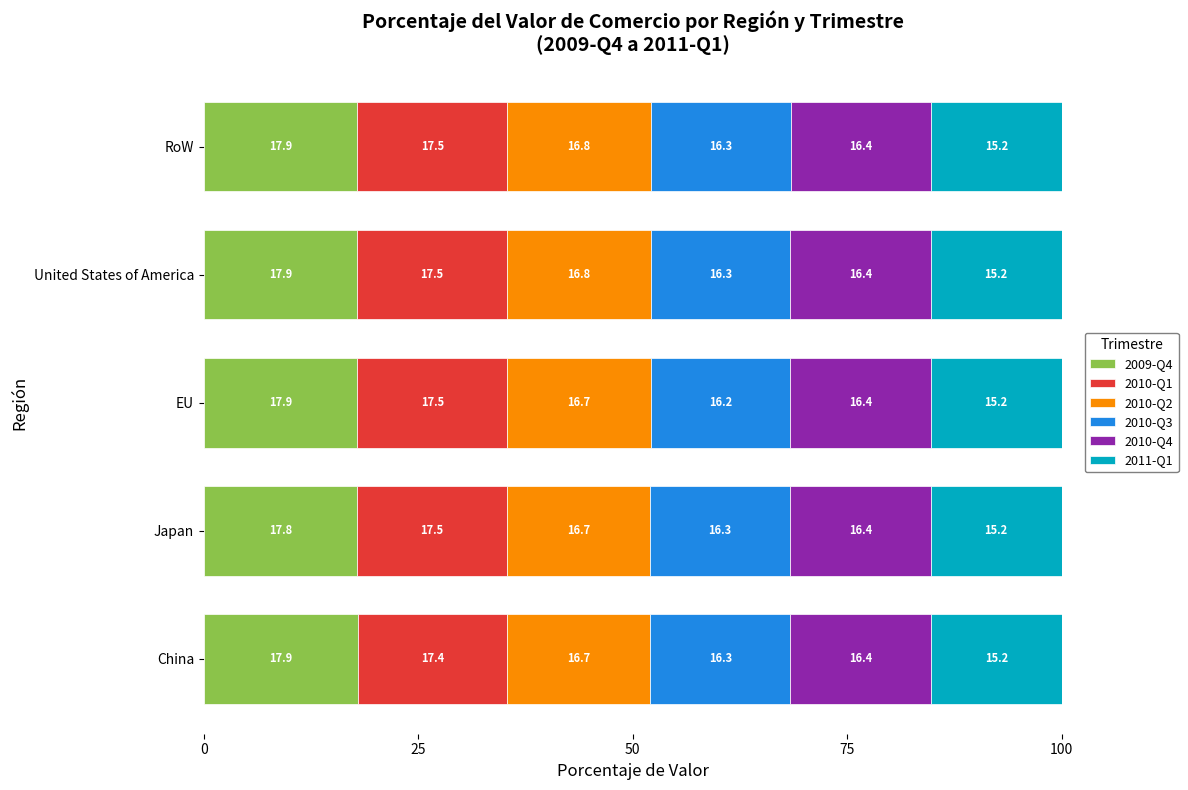

Is it true that 2009-Q4 equals 12.0 at RoW?

False